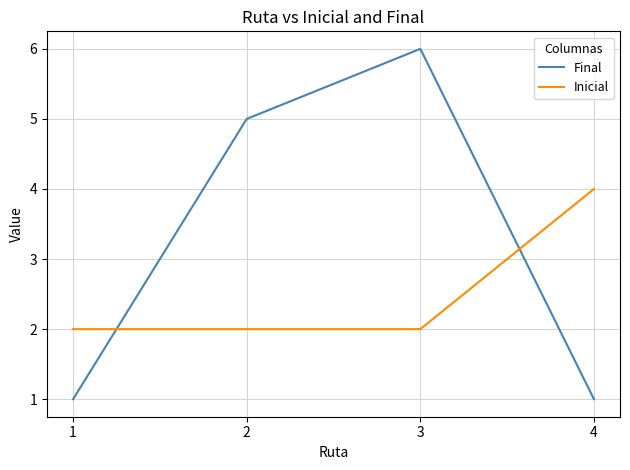

At which category is the sum across all series the highest?

3